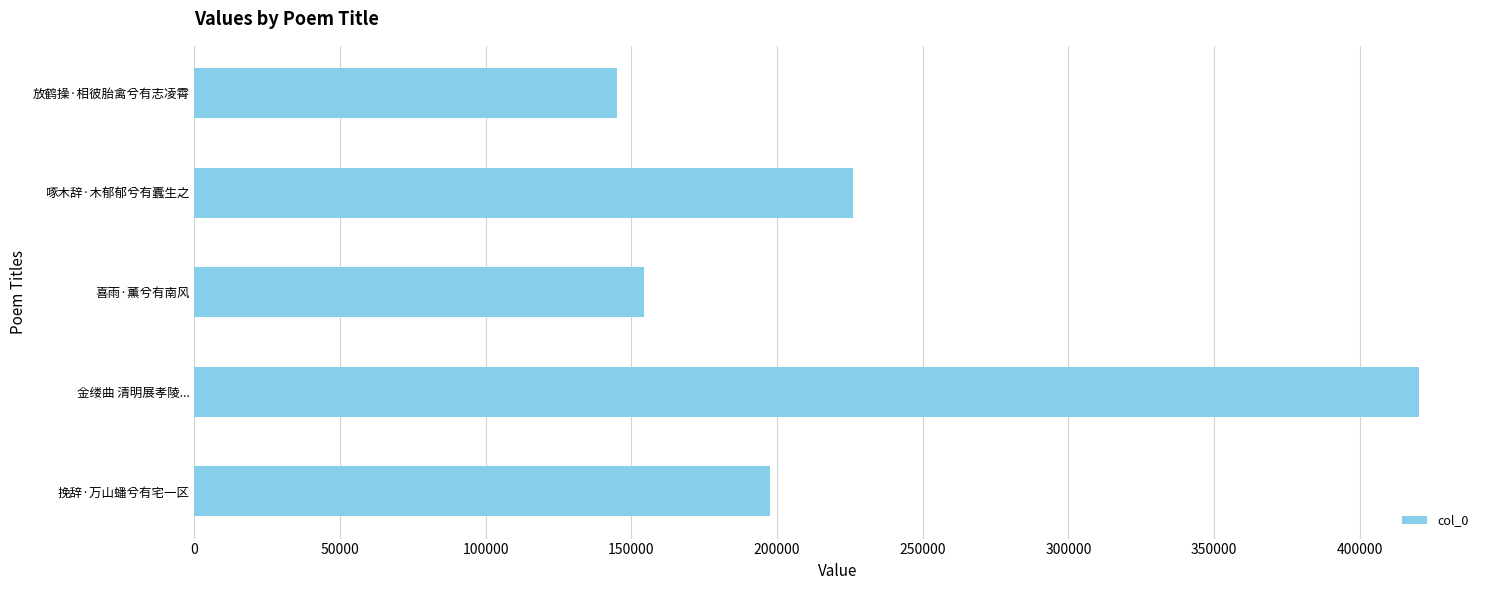

Are the bars grouped side by side (vs. stacked)?

No